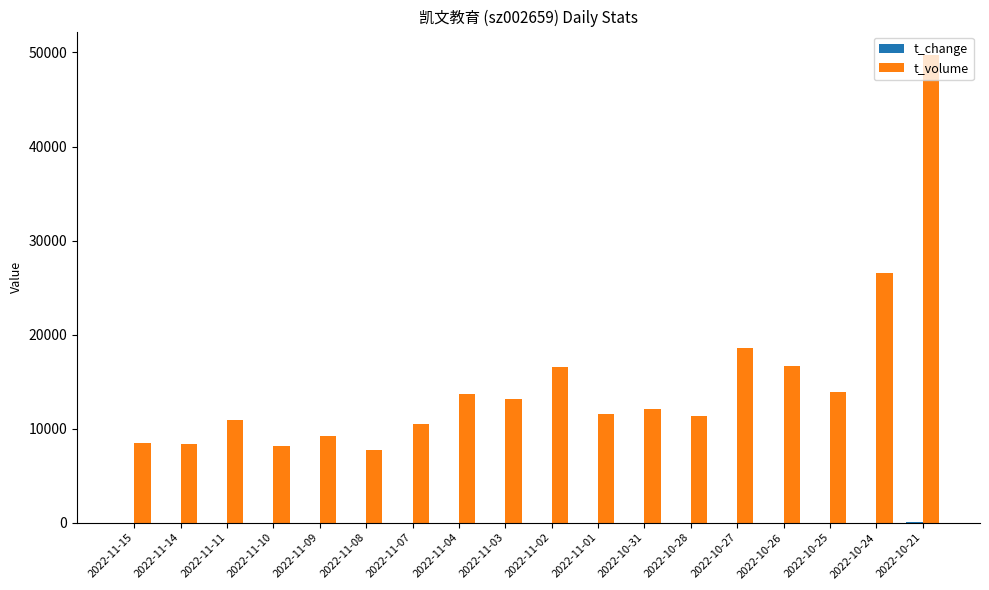

Between 2022-11-15 and 2022-10-21, which series saw the biggest shift?

t_volume